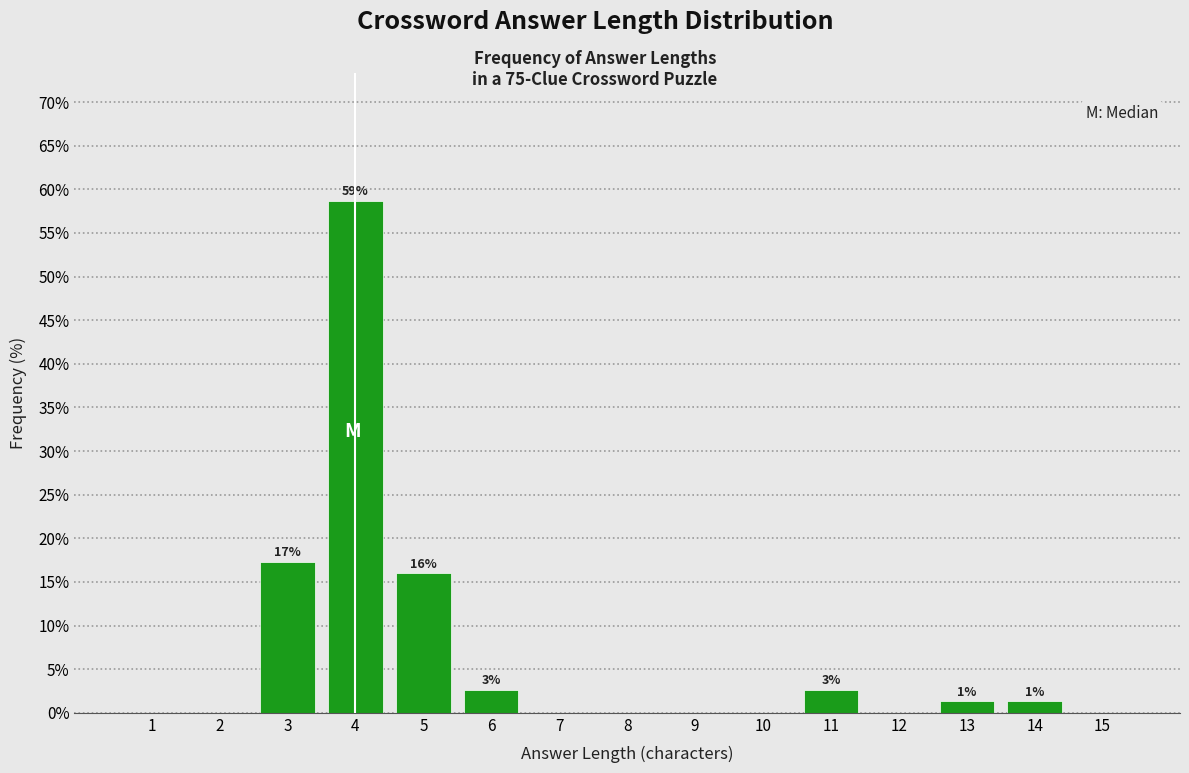

Reading right to left, what are all the values shown in this chart?

15=0.0	14=1.3	13=1.3	12=0.0	11=2.7	10=0.0	9=0.0	8=0.0	7=0.0	6=2.7	5=16.0	4=58.7	3=17.3	2=0.0	1=0.0